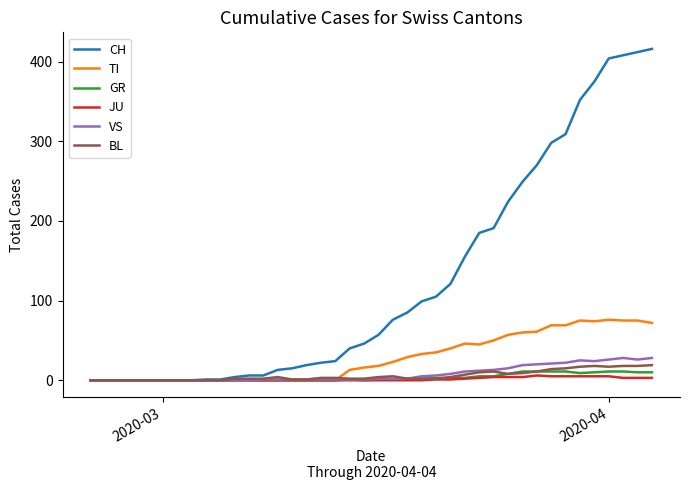

What is the highest value of the GR series?

11